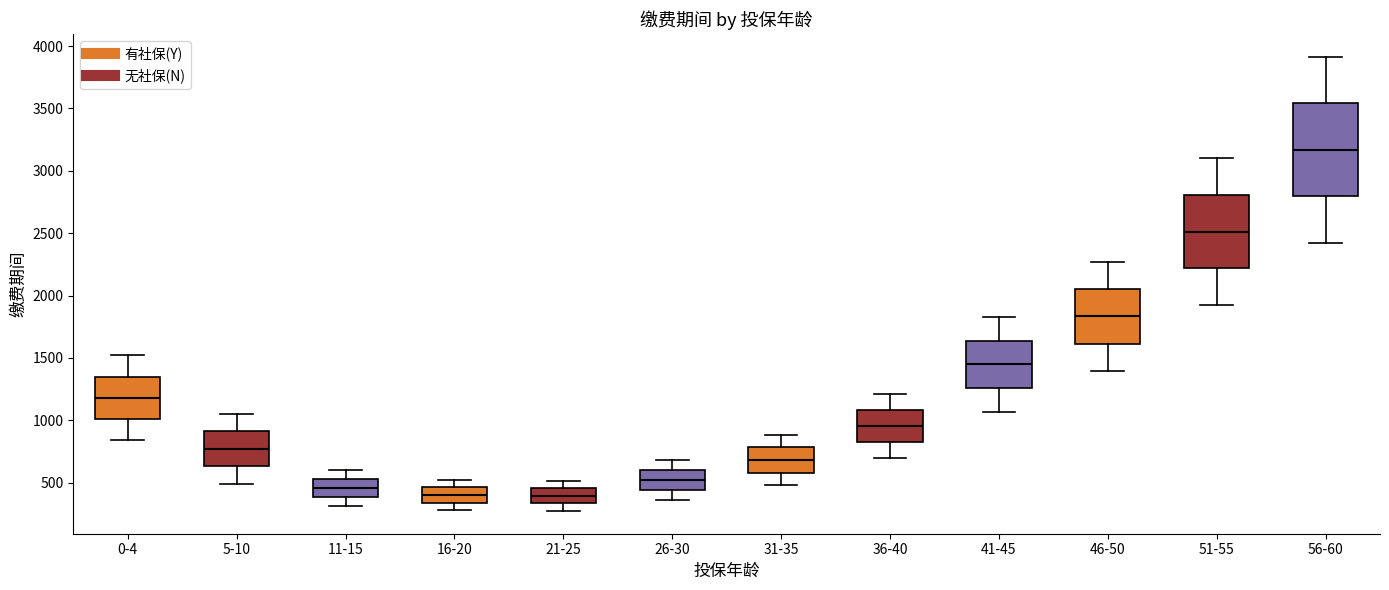

Which box is the tallest, from its lower edge to its upper edge?

56-60